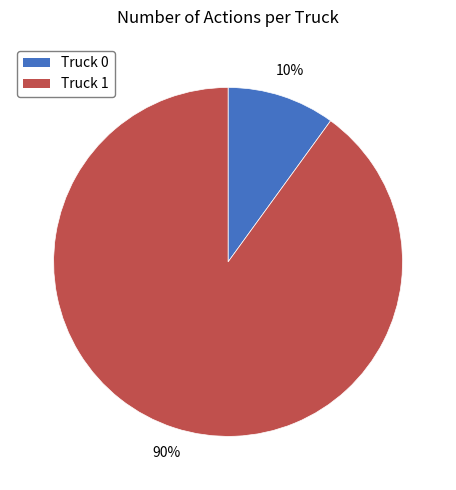

The Truck 0 slice represents 16% of the pie. True or false?

False